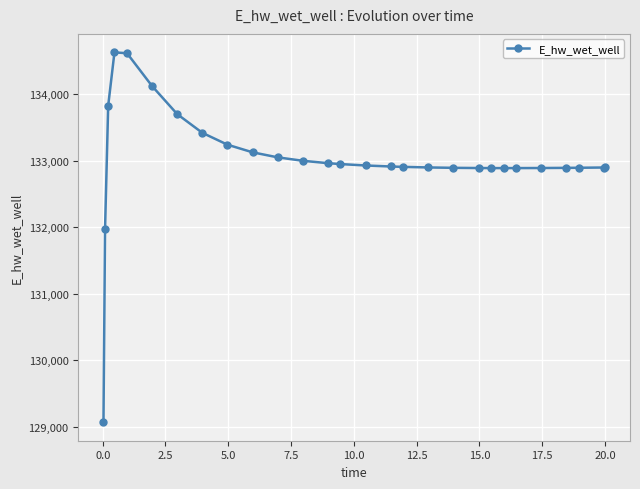

What is the greatest value displayed?

134628.6